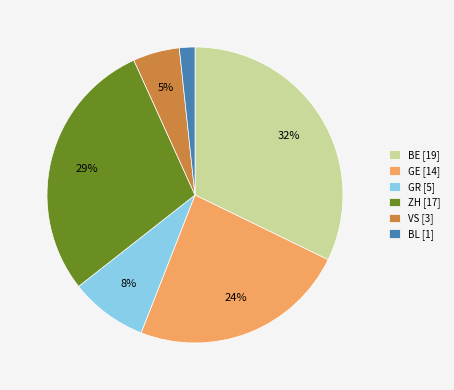

To the nearest percent, what is the difference between the BE [19] and GR [5] slice percentages?

24%